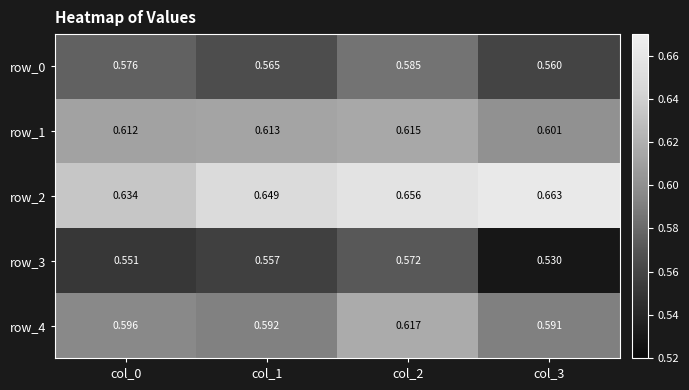

List the series in order of their peak value, lowest first.

row_3, row_0, row_1, row_4, row_2